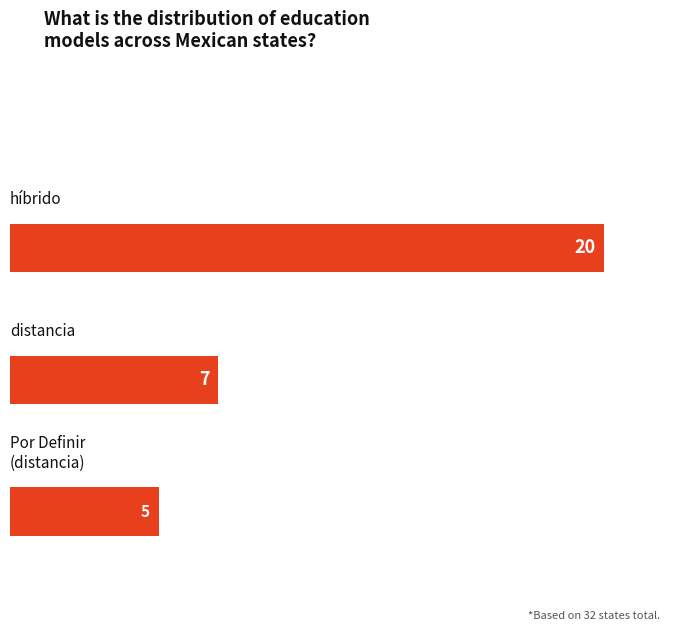

Rank the categories by value from highest to lowest.

híbrido, distancia, Por Definir